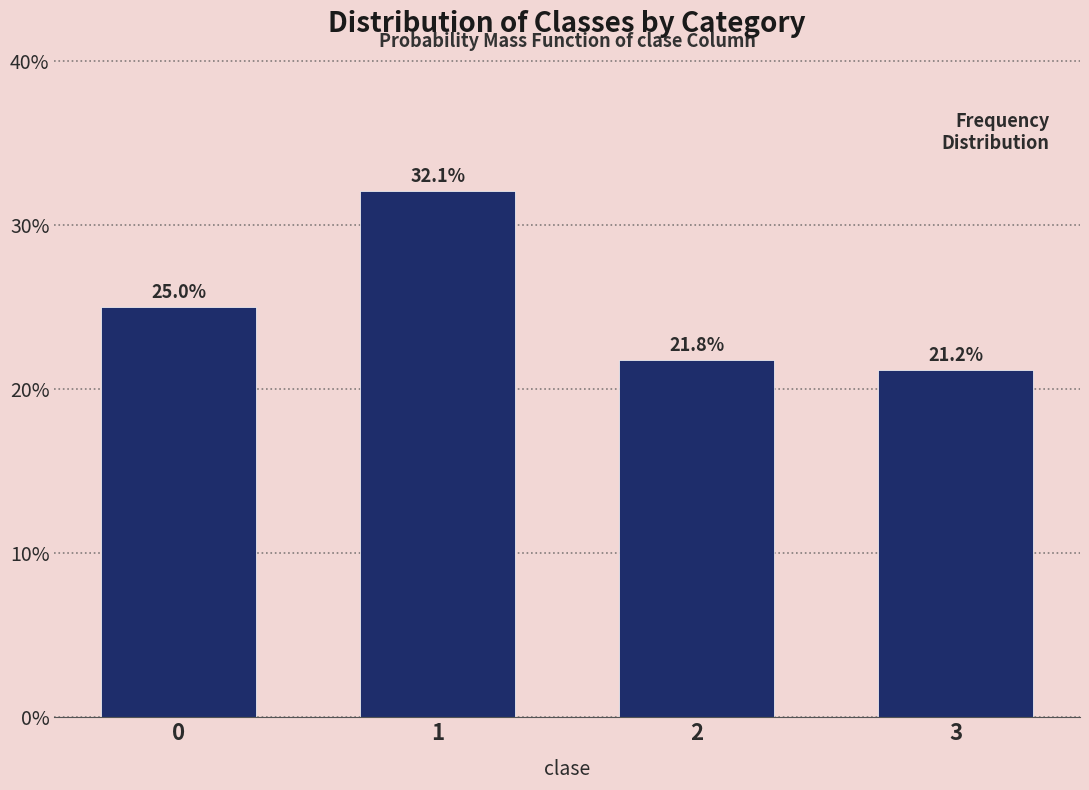

Reading right to left, transcribe all the data shown in this chart.

3=21.2	2=21.8	1=32.1	0=25.0